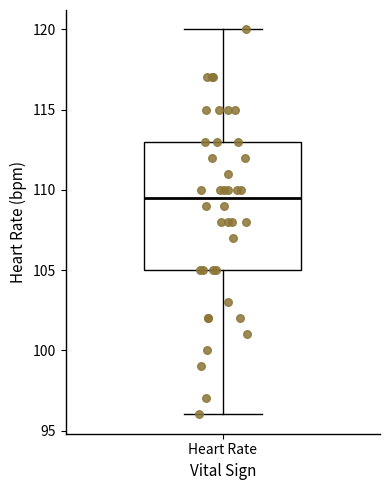

Transcribe this box plot: give where the median line is, the range the box spans, and where the two whiskers end, as read against the y-axis. The values are not printed on the chart, so give them approximately, as read against the axis.

median 109.5, box 105.0 to 113.0, whiskers 96.0 to 120.0